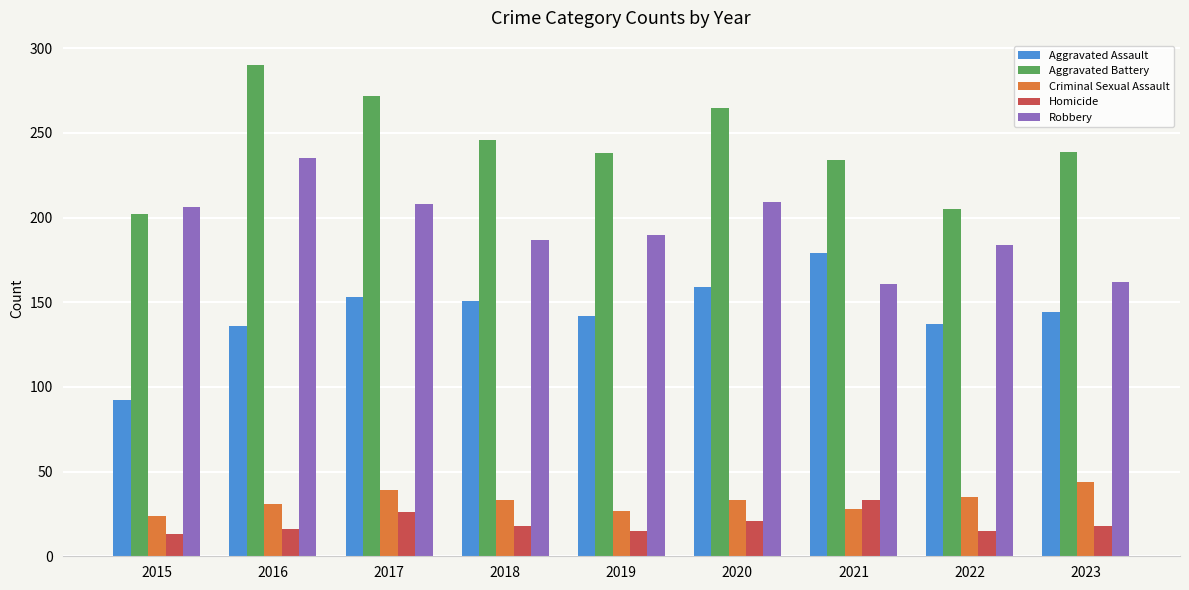

The Robbery series shows 190 at 2019. True or false?

True